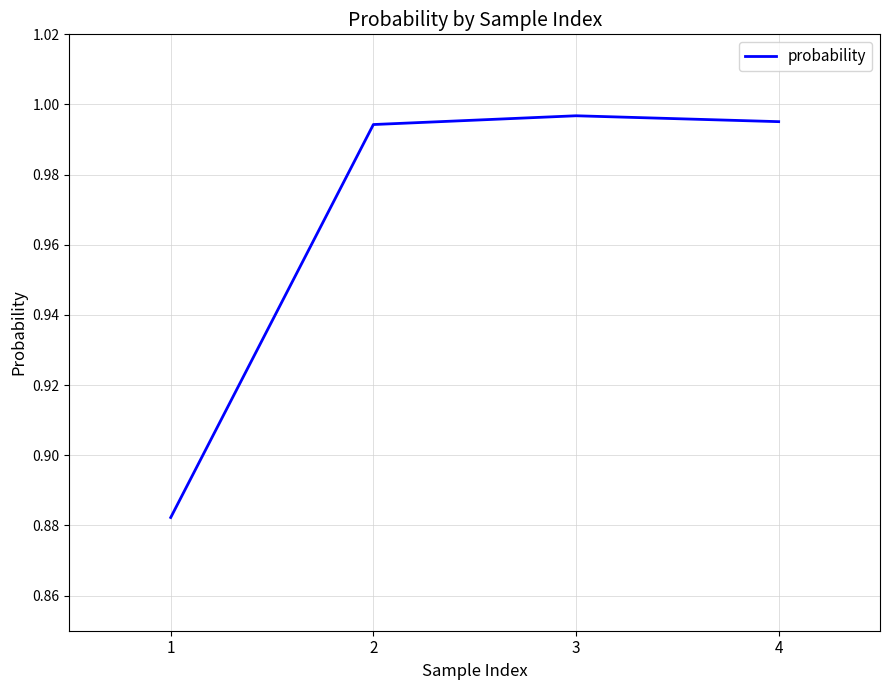

Is it true that the value at 2 is 1.4?

False